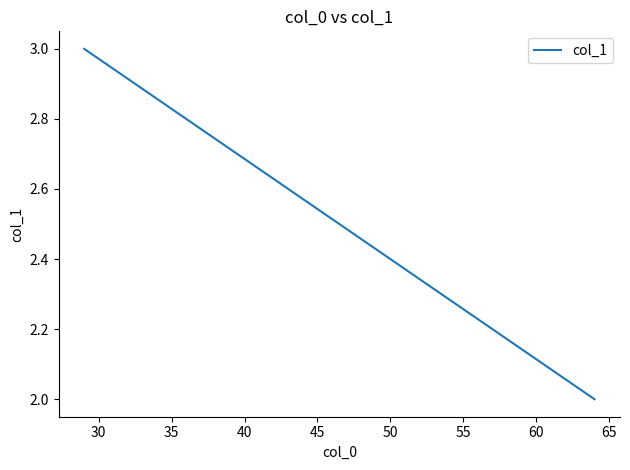

What is the sum of all values?

5